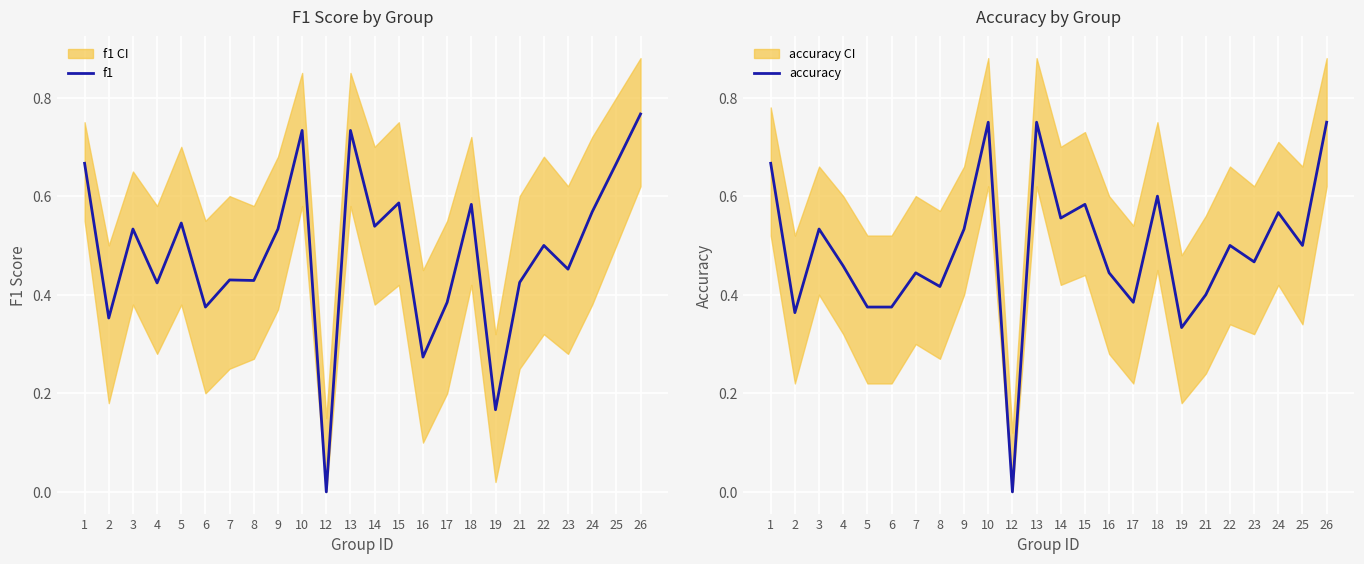

Which series has the widest spread of values?

f1